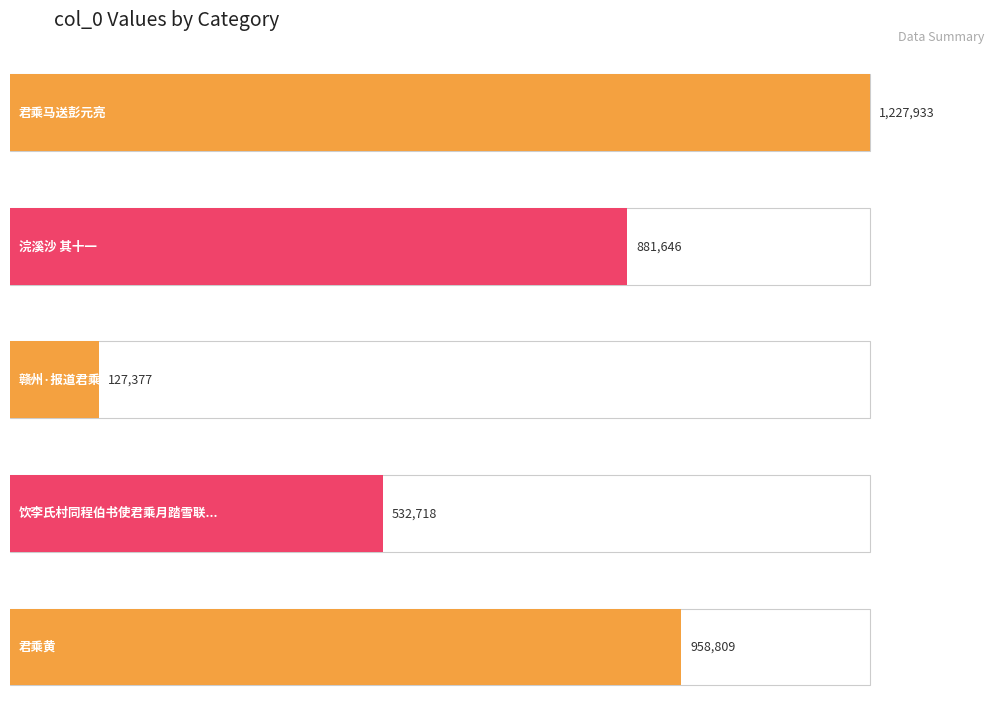

Reading left to right, what are all the values shown in this chart?

君乘马送彭元亮=1227933	浣溪沙 其十一=881646	赣州·报道君乘六月潮=127377	饮李氏村同程伯书使君乘月踏雪联舆而还=532718	君乘黄=958809